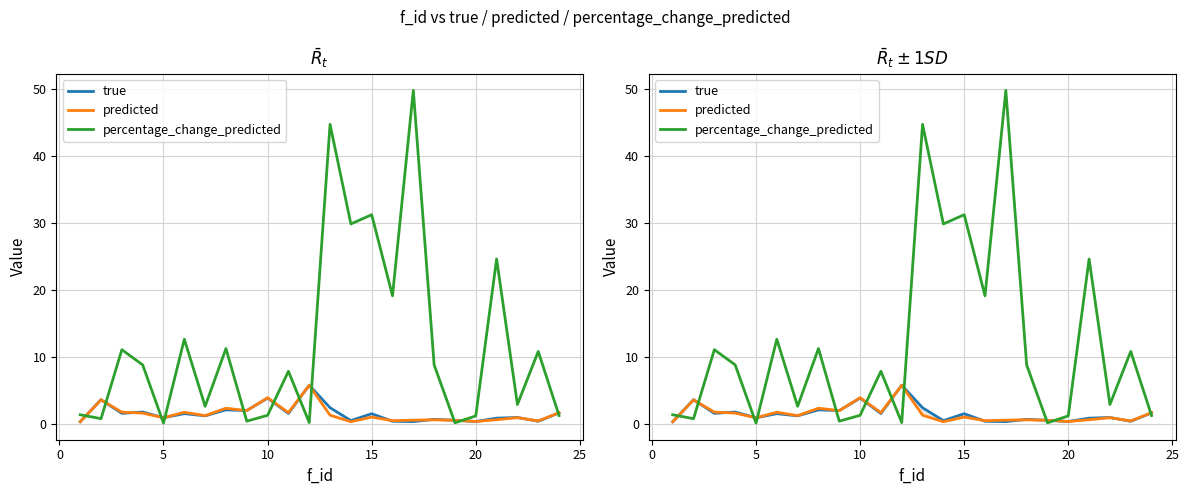

At how many categories does at least one series exceed 48?

1